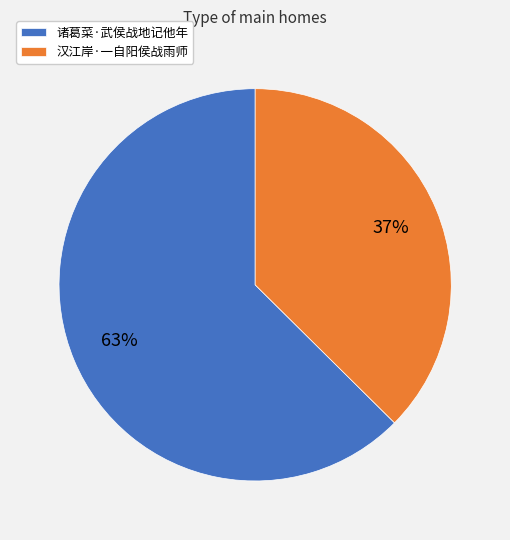

True or false: 诸葛菜·武侯战地记他年 accounts for 63% of the total.

True